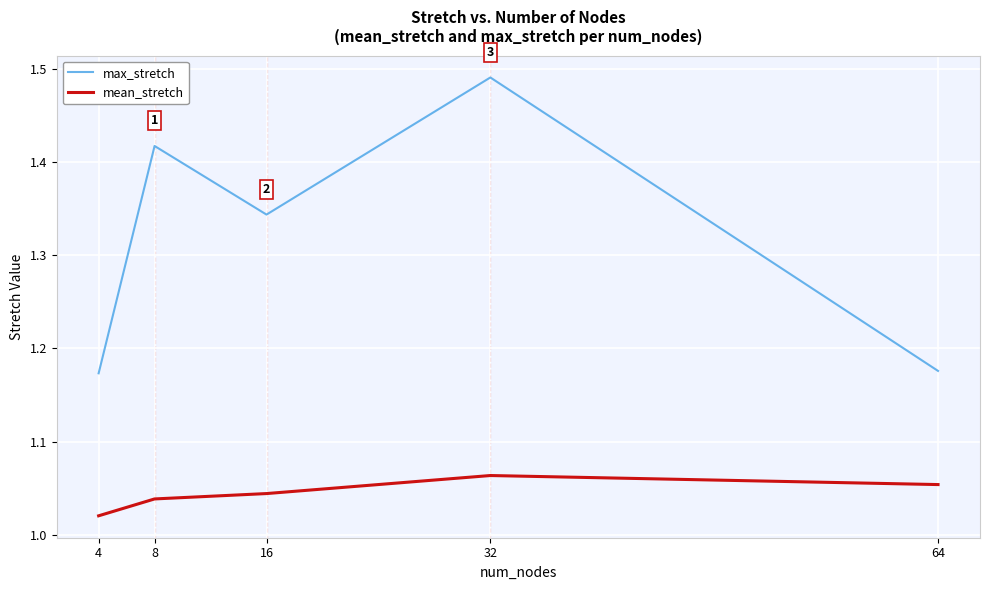

List the series in order of their peak value, highest first.

max_stretch, mean_stretch